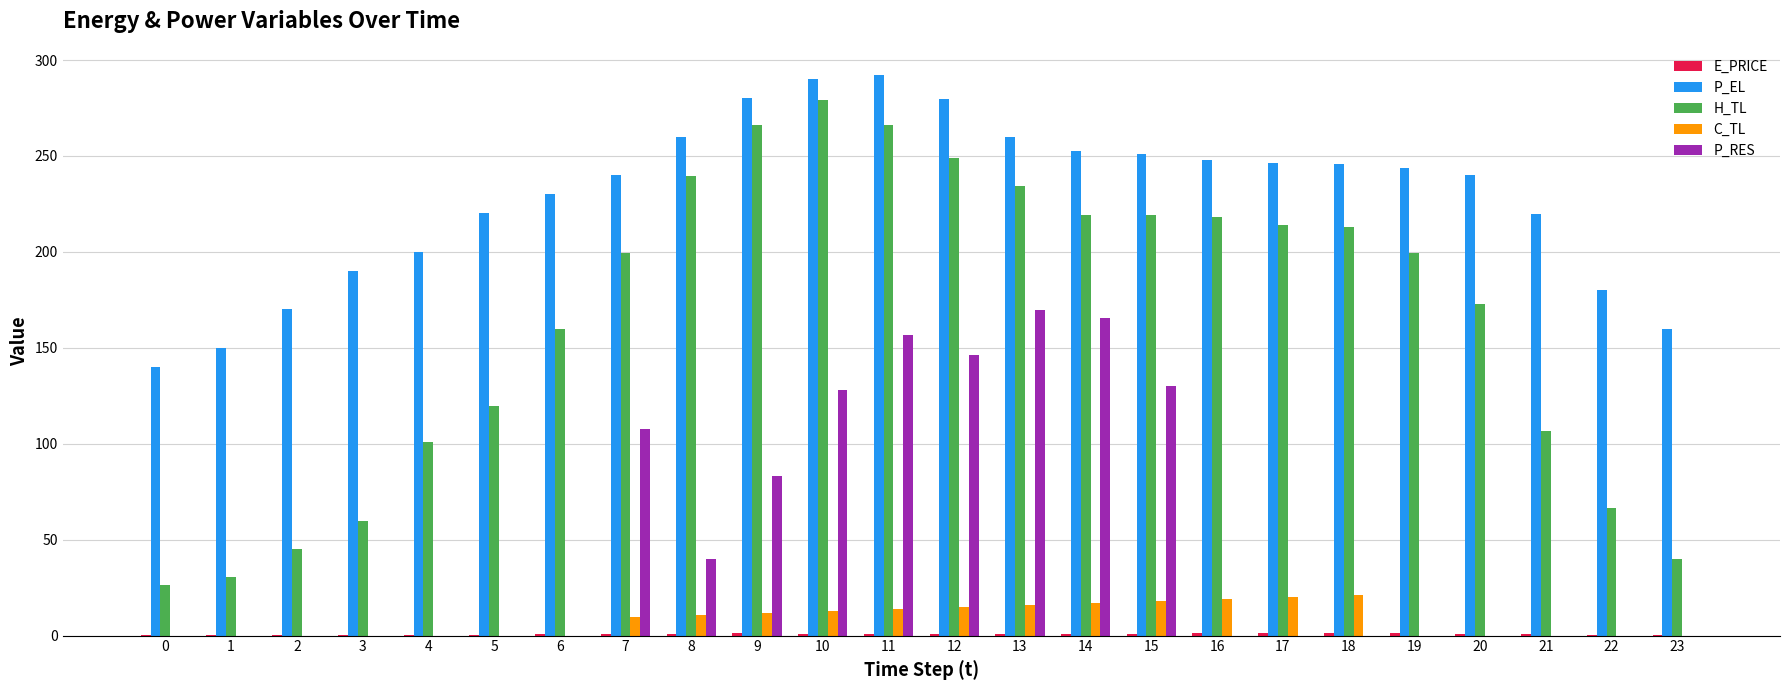

How many series are shown in this chart?

5